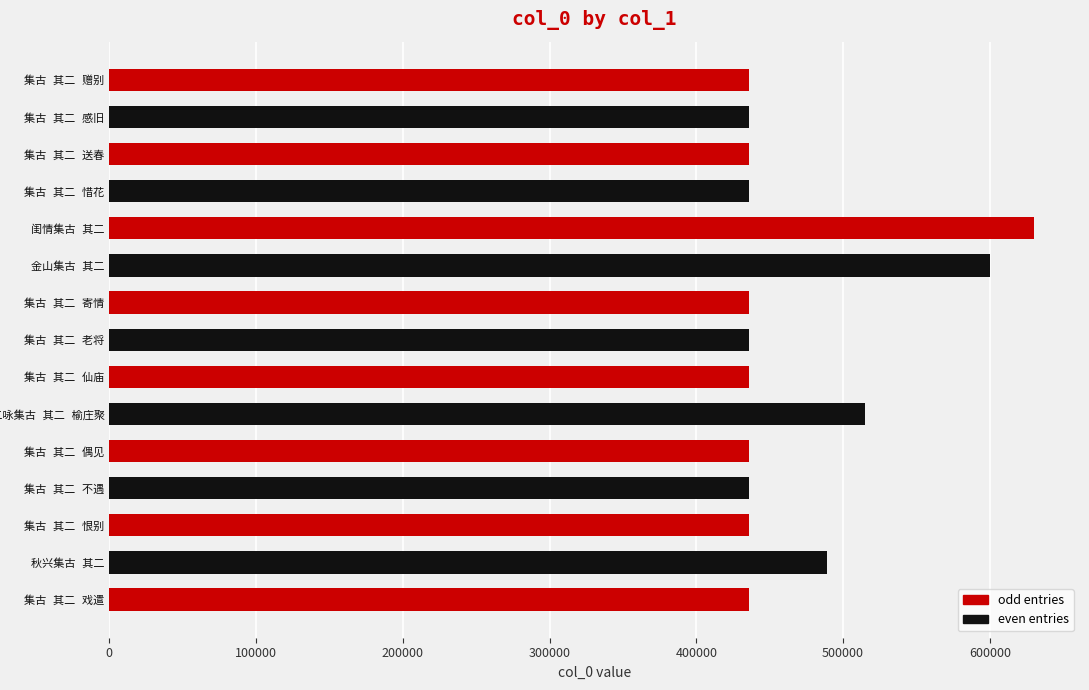

What is the minimum value shown in the chart?

435633